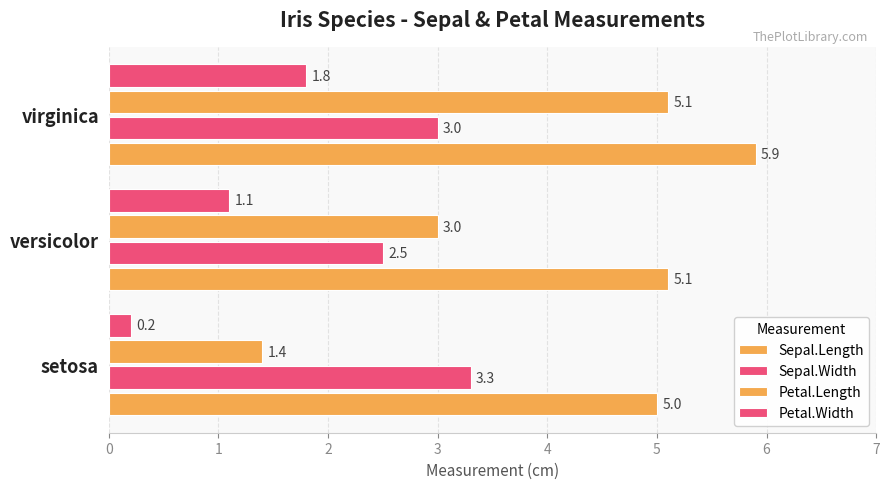

Count the number of categories in the chart.

3